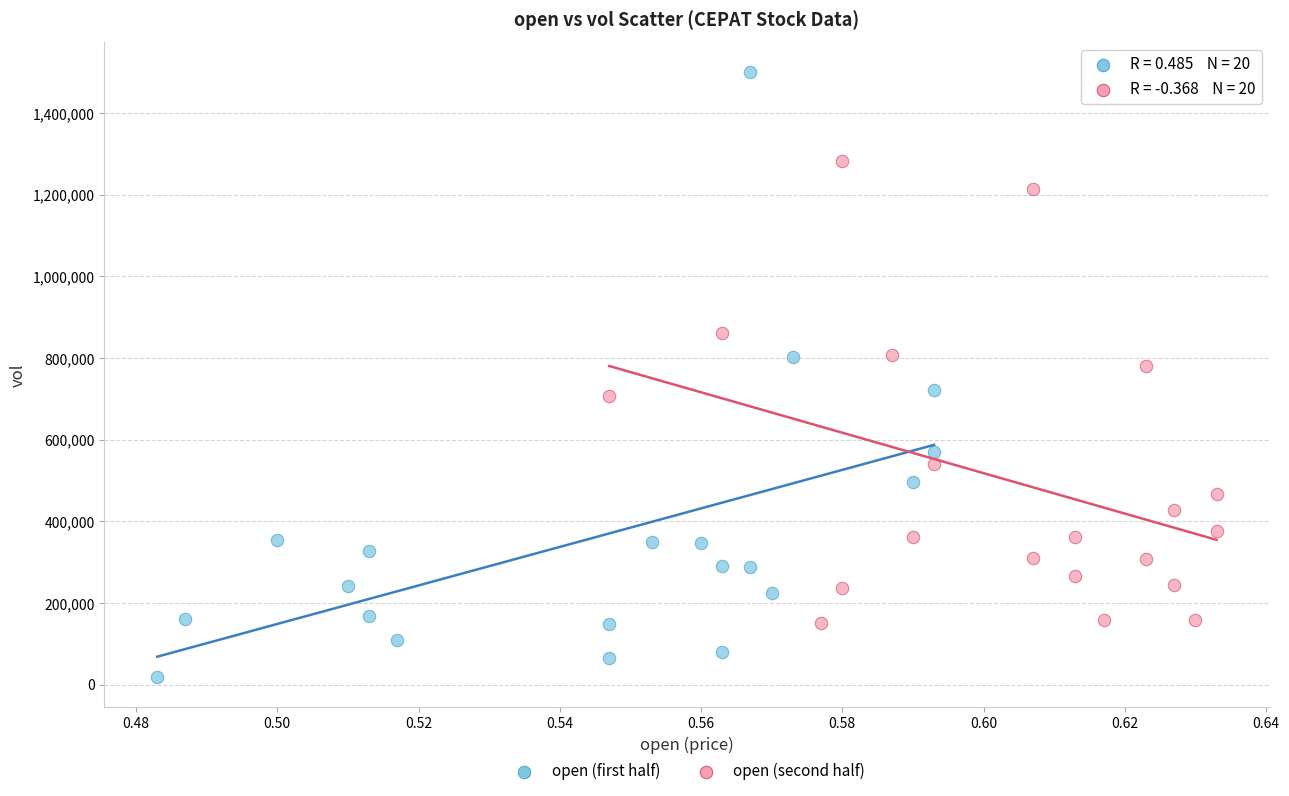

Which series has the largest Y range (max minus min)?

open (first half)